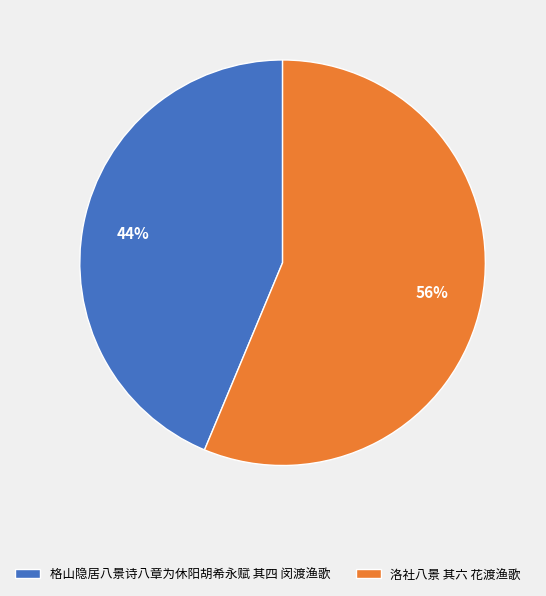

True or false: 格山隐居八景诗八章为休阳胡希永赋 其四 闵渡渔歌 accounts for 44% of the total.

True